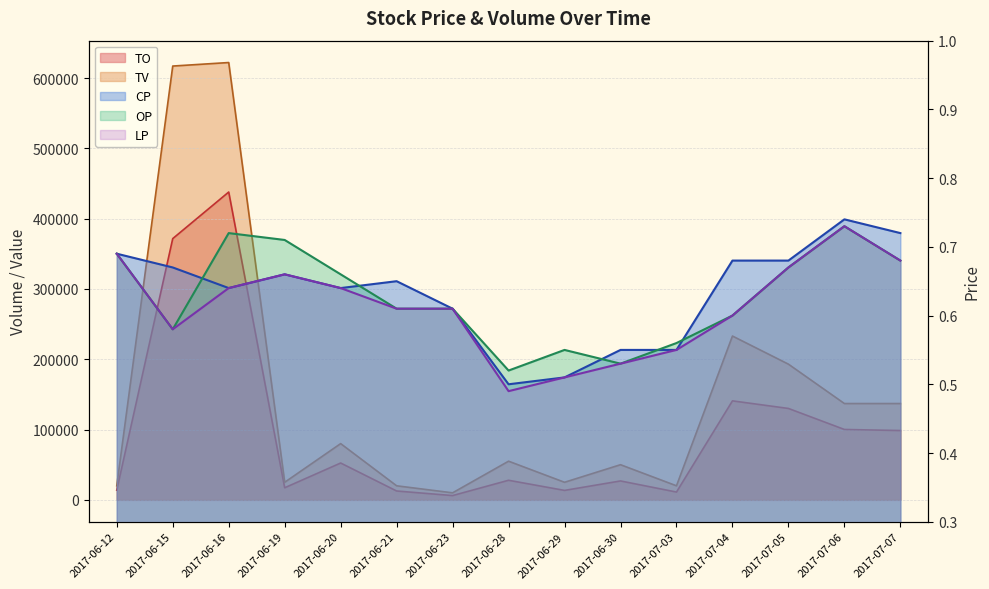

Rank the series at 2017-07-07 from highest to lowest value.

TV, TO, CP, OP, LP